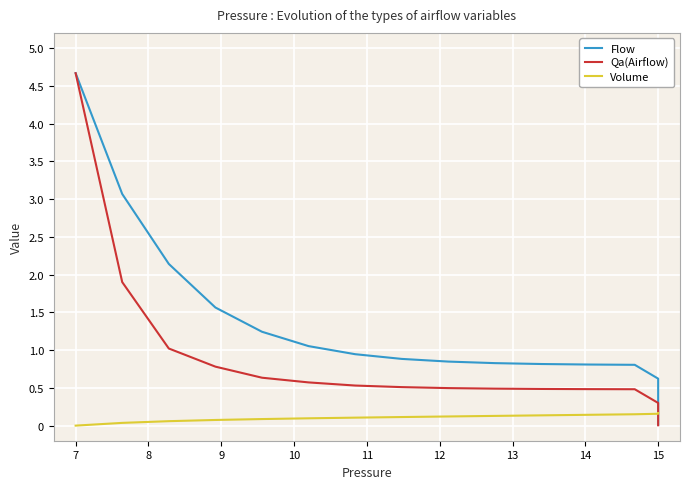

How many categories are shown in the chart?

21